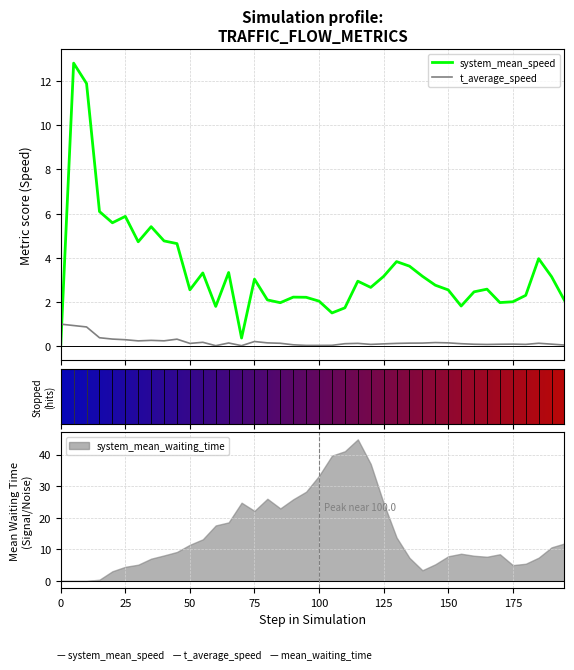

What is the maximum value for t_average_speed?

1.0